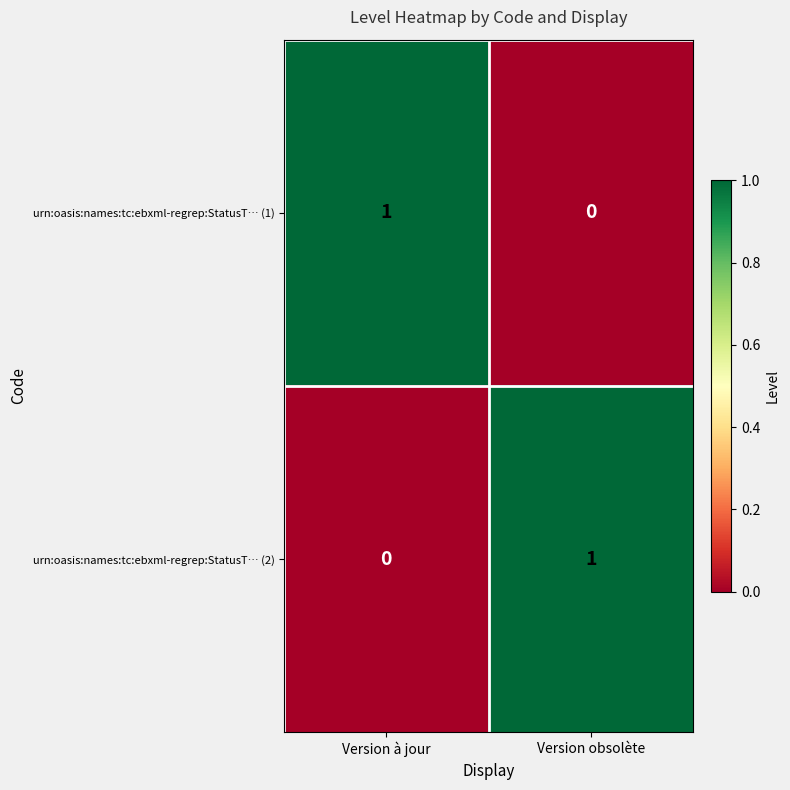

Which category has the lowest value in the urn:oasis:names:tc:ebxml-regrep:StatusT… (1) series?

Version obsolète